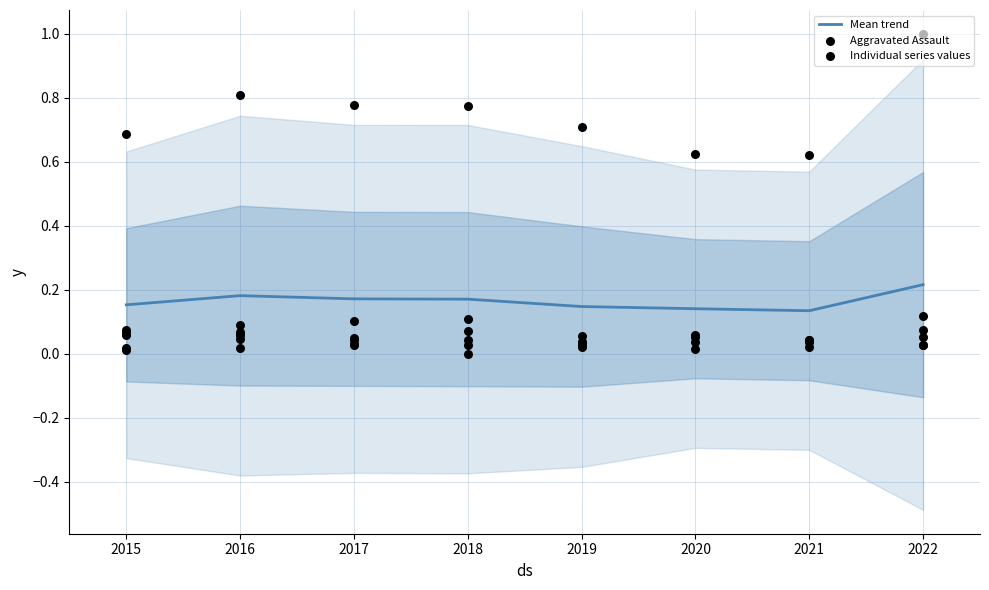

The value of Mean trend at 2019 is 0.2. True or false?

False